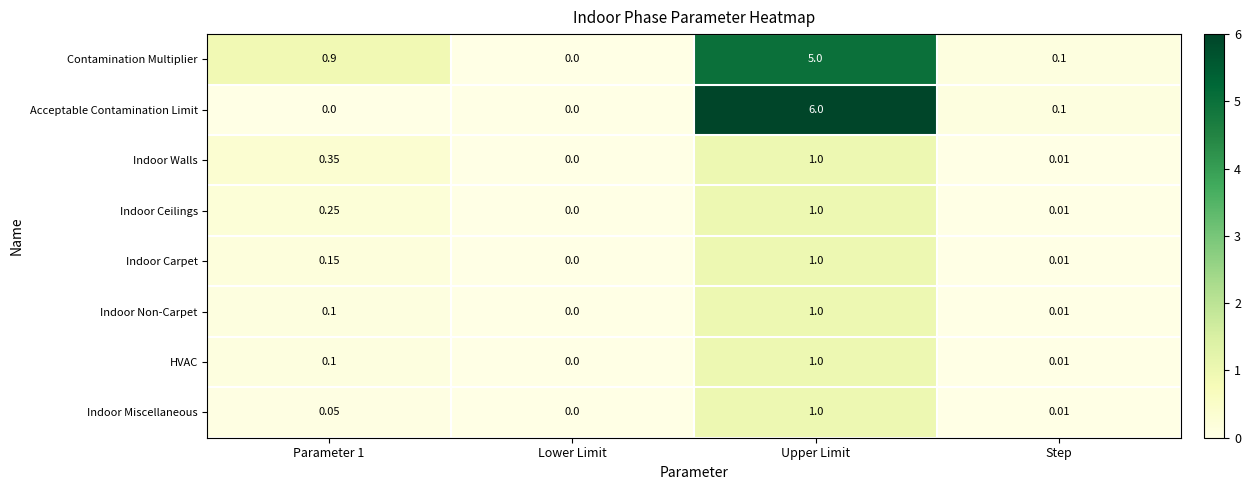

At which label does Indoor Miscellaneous reach its minimum?

Lower Limit